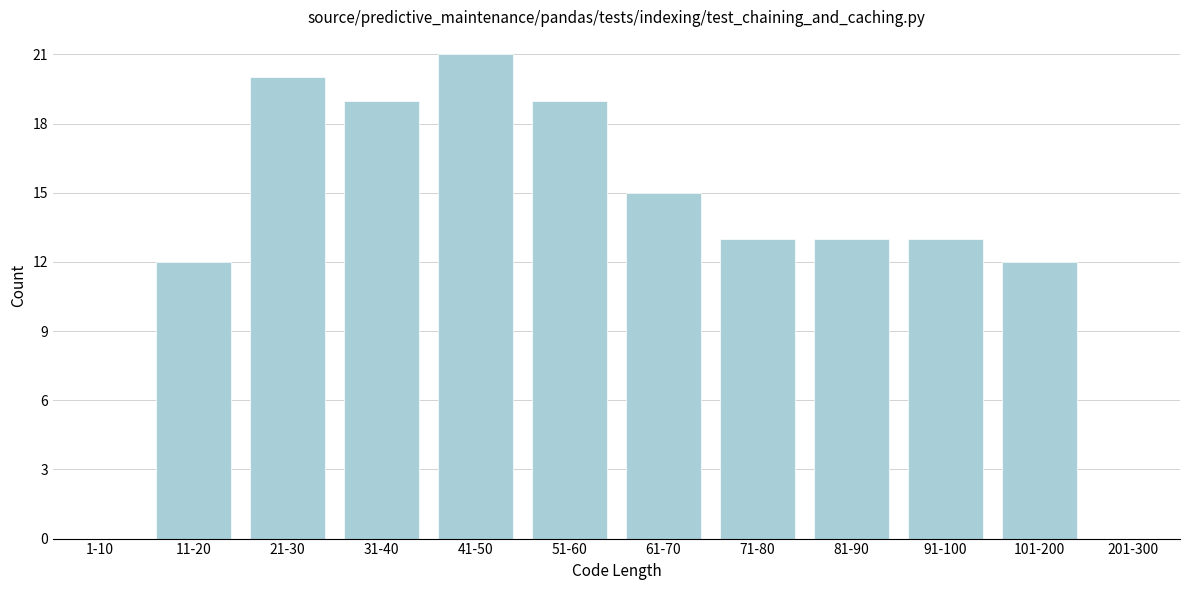

Reading right to left, list all the values displayed in this chart.

201-300=0	101-200=12	91-100=13	81-90=13	71-80=13	61-70=15	51-60=19	41-50=21	31-40=19	21-30=20	11-20=12	1-10=0